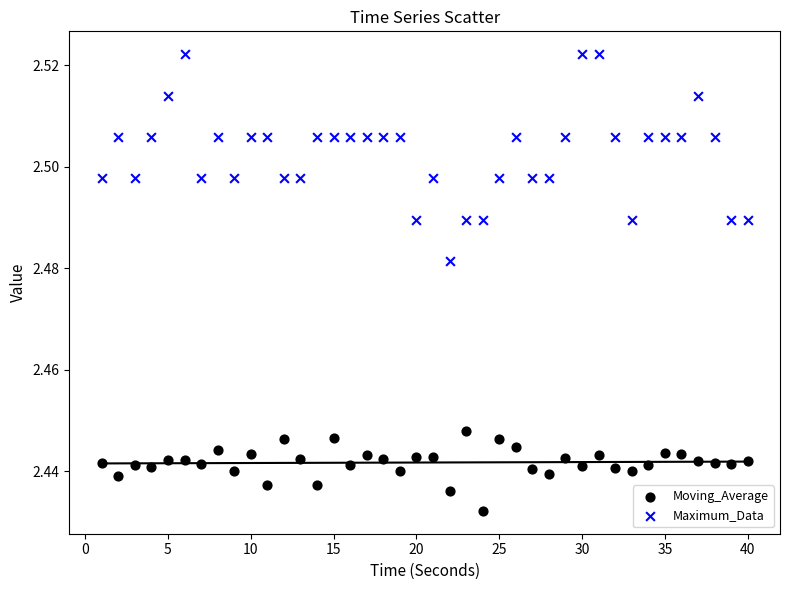

Which series has the widest spread of Y values?

Maximum_Data